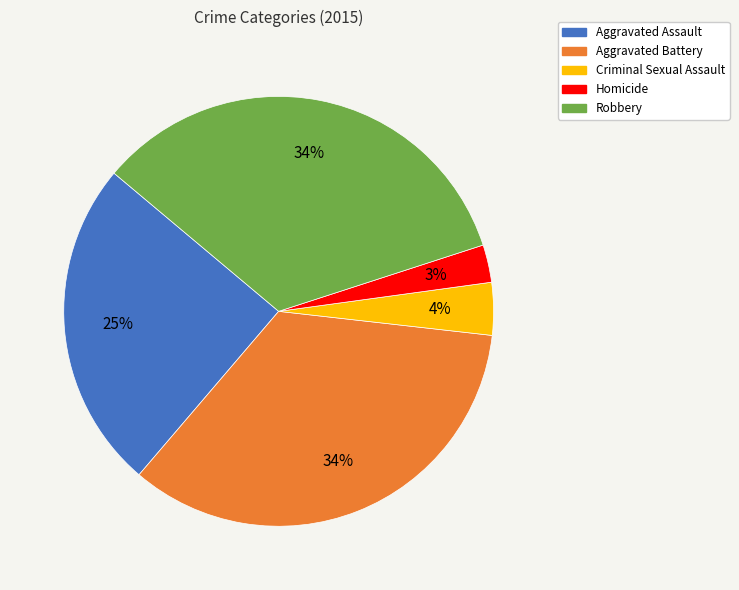

The Criminal Sexual Assault slice represents 4% of the pie. True or false?

True